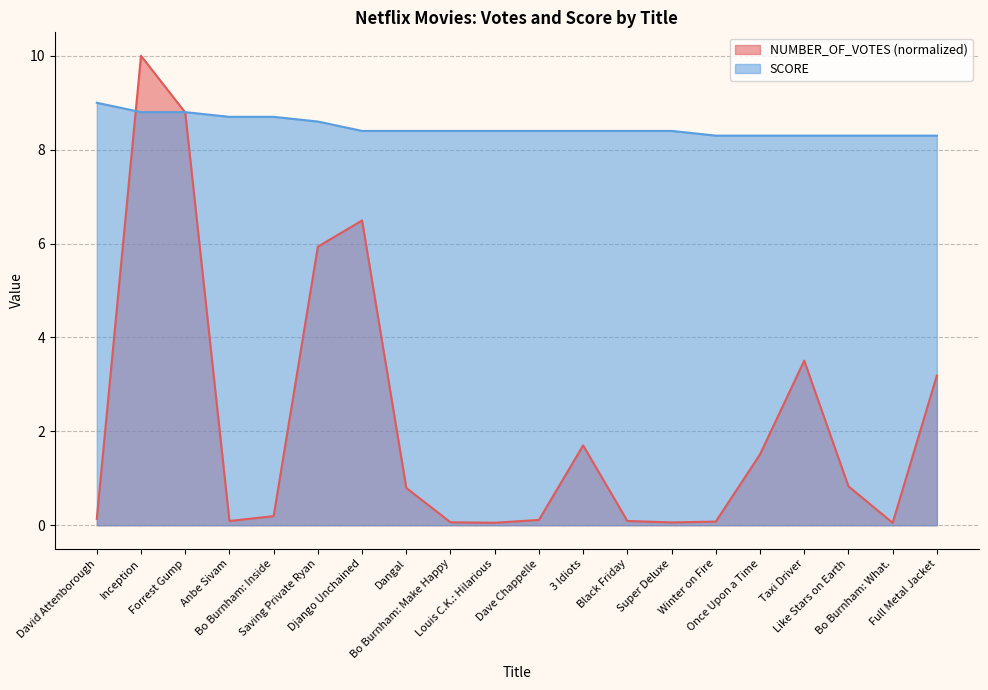

After their last crossing, which series has the higher values: SCORE or NUMBER_OF_VOTES?

SCORE